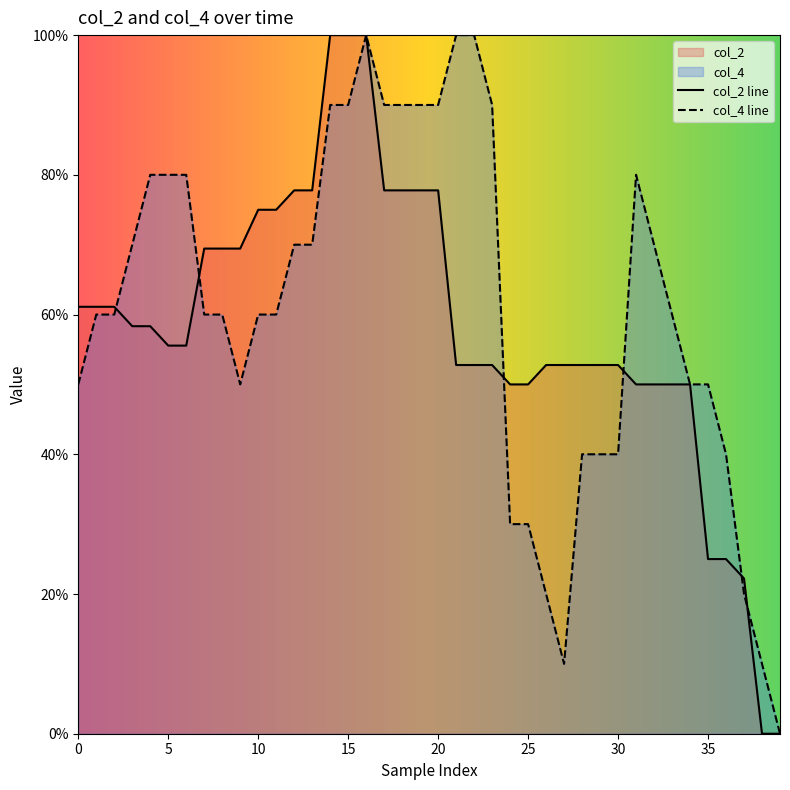

What is the difference between the maximum and minimum values in the col_4 series?

1.0